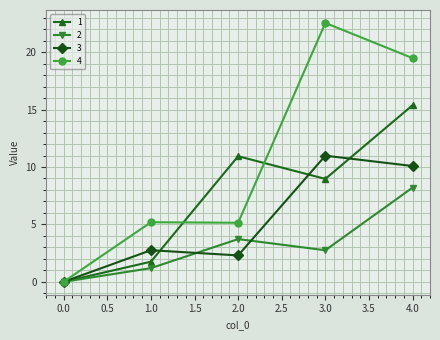

What is the difference between the second highest and second lowest values in the 1 series?

9.2